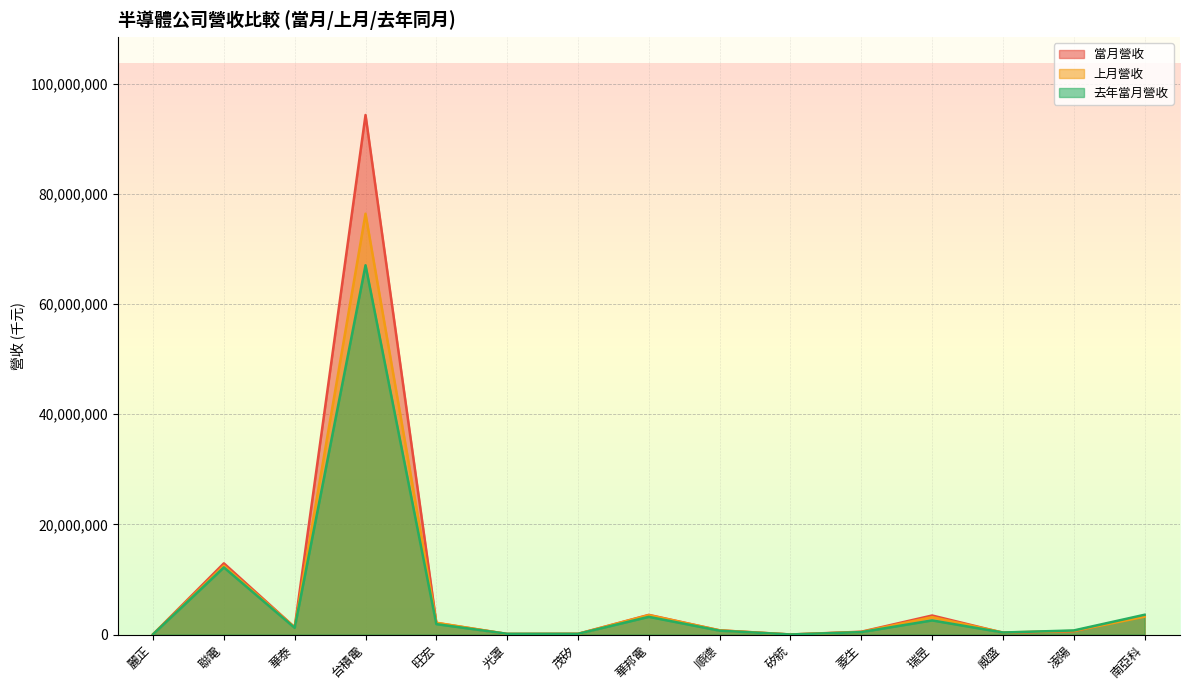

How many interior local valleys does the 當月營收 series have?

4